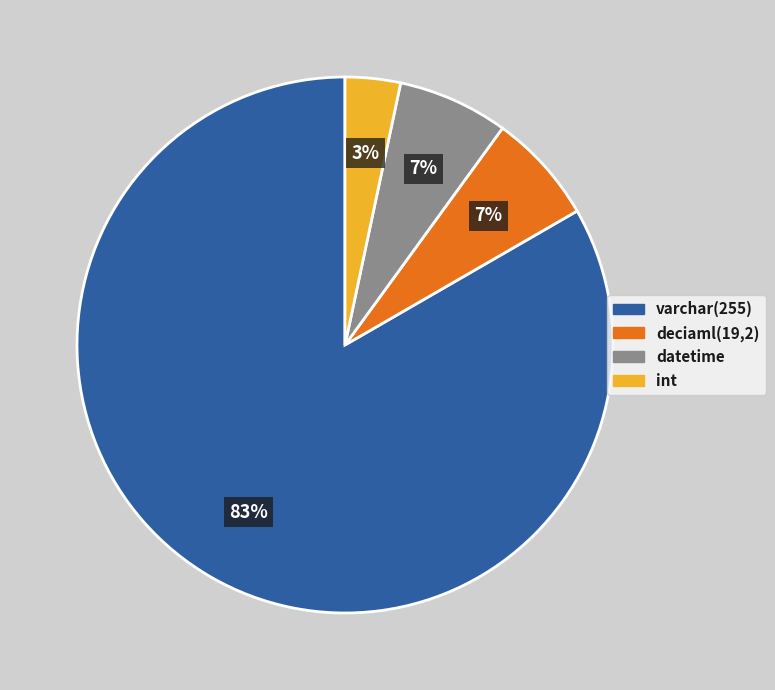

Is it true that varchar(255) is 83% of the pie?

True